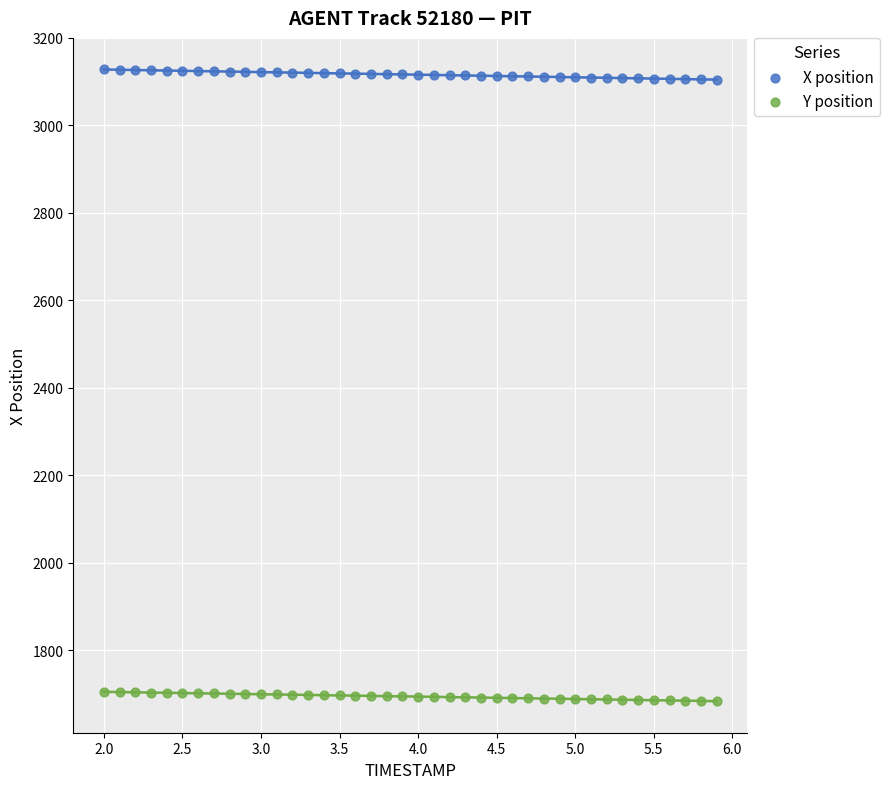

Across all data points, what is the range of X values (max minus min)?

3.9